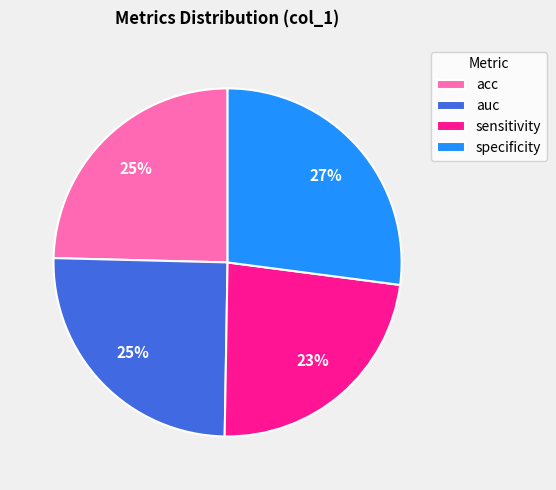

Combined, do specificity and acc account for over 50%?

Yes